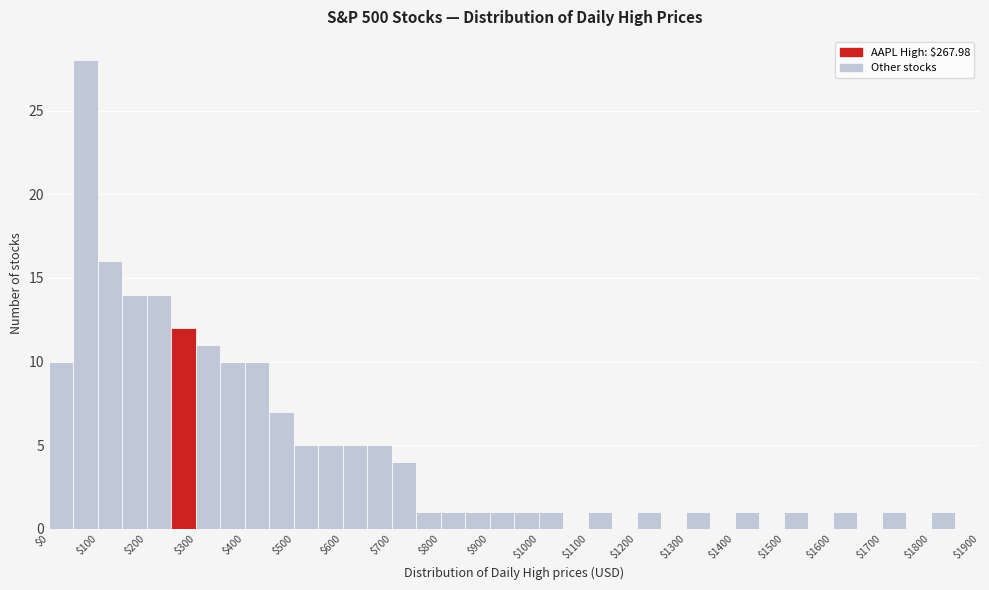

Over which range of the x-axis is the bar tallest?

50 to 100